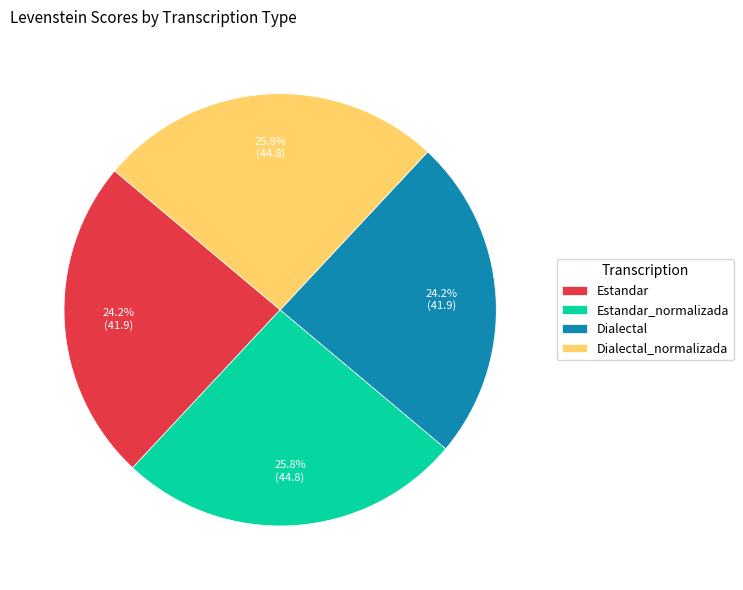

Is there a majority slice in this chart?

No